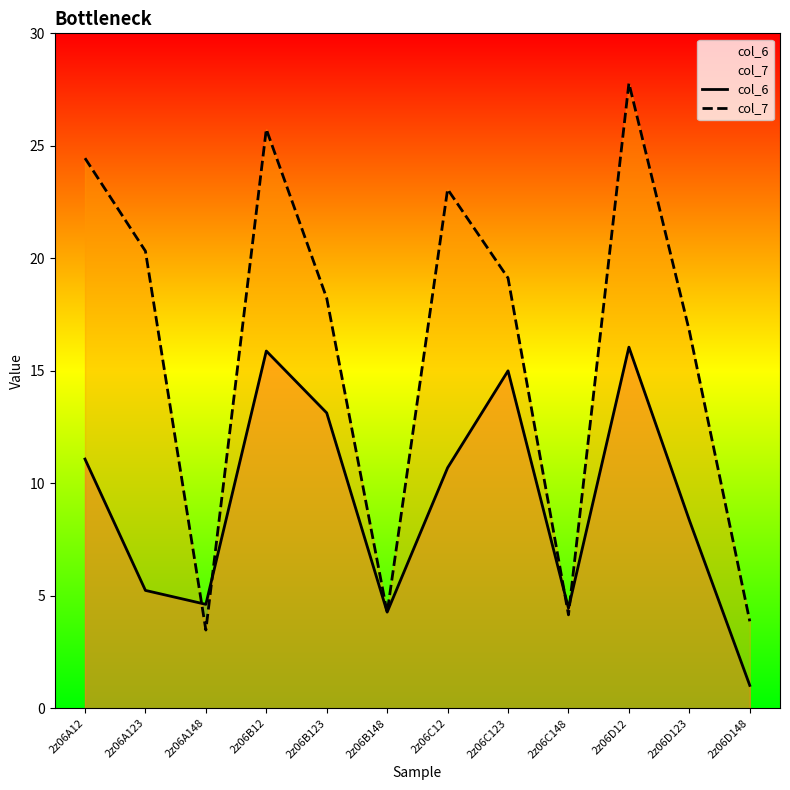

What is the label of the 9th point from the left?

2z06C148